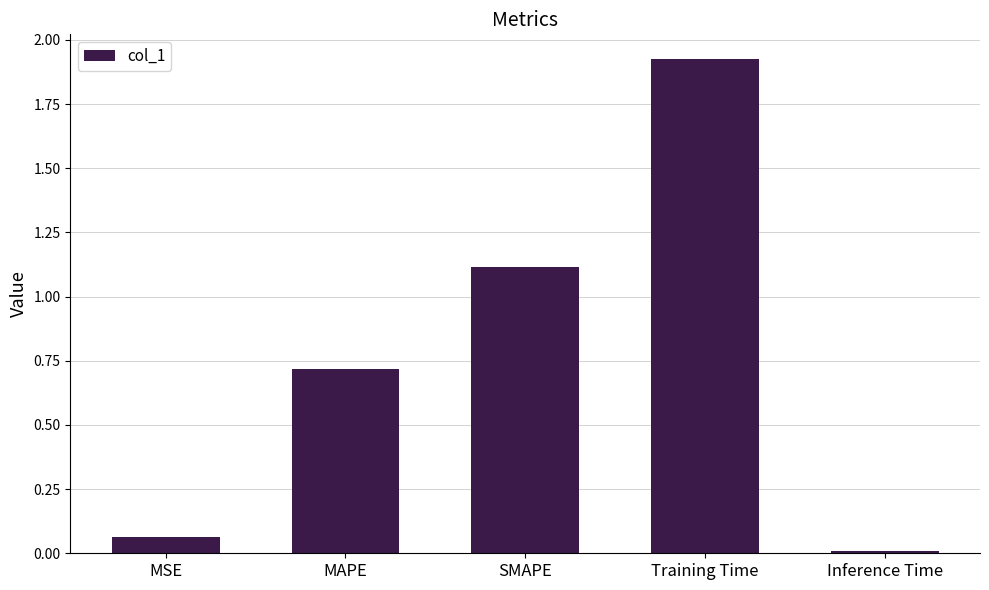

List the labels in order of value, largest first.

Training Time, SMAPE, MAPE, MSE, Inference Time